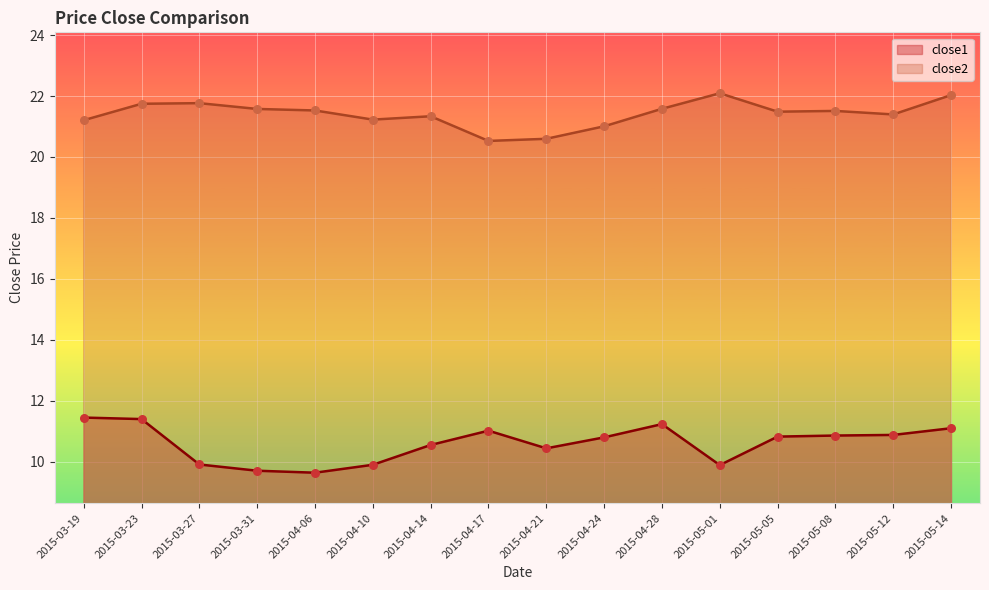

Which series has the widest spread of Y values?

close1